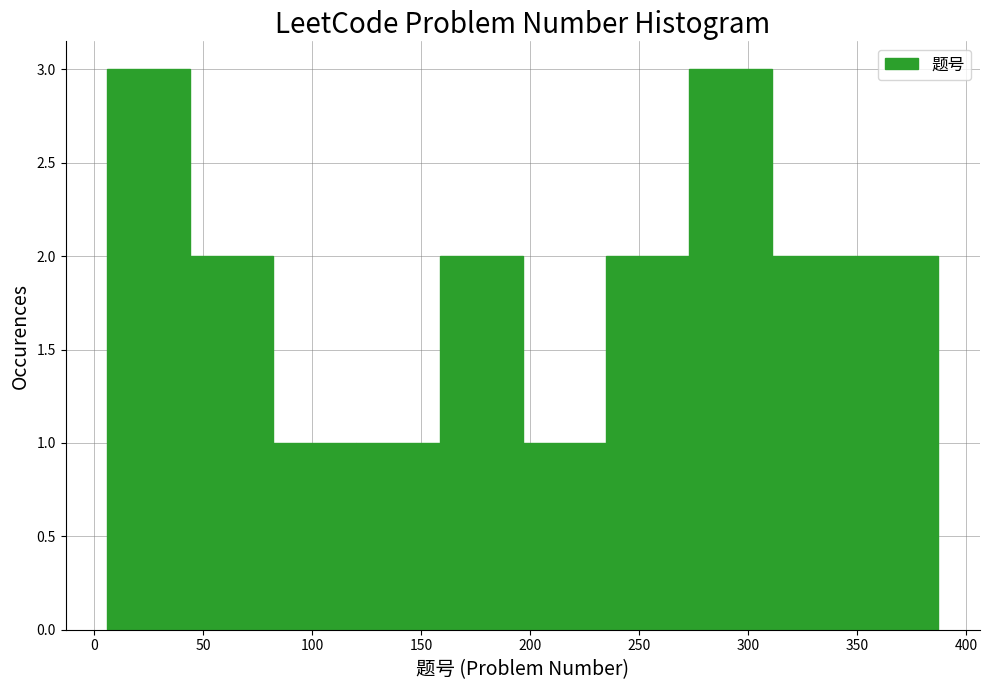

Reading left to right, list every bar in this chart as the range it spans on the x-axis followed by its height. Neither the bar edges nor the heights are printed on the chart, so give them approximately, as read against the axes.

5 to 45: 3
45 to 80: 2
80 to 120: 1
120 to 160: 1
160 to 195: 2
195 to 235: 1
235 to 275: 2
275 to 310: 3
310 to 350: 2
350 to 385: 2